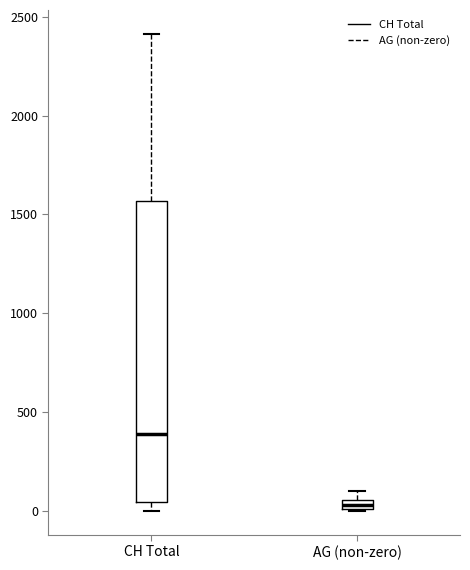

Comparing the boxes themselves (not the whiskers), which one is the tallest?

CH Total